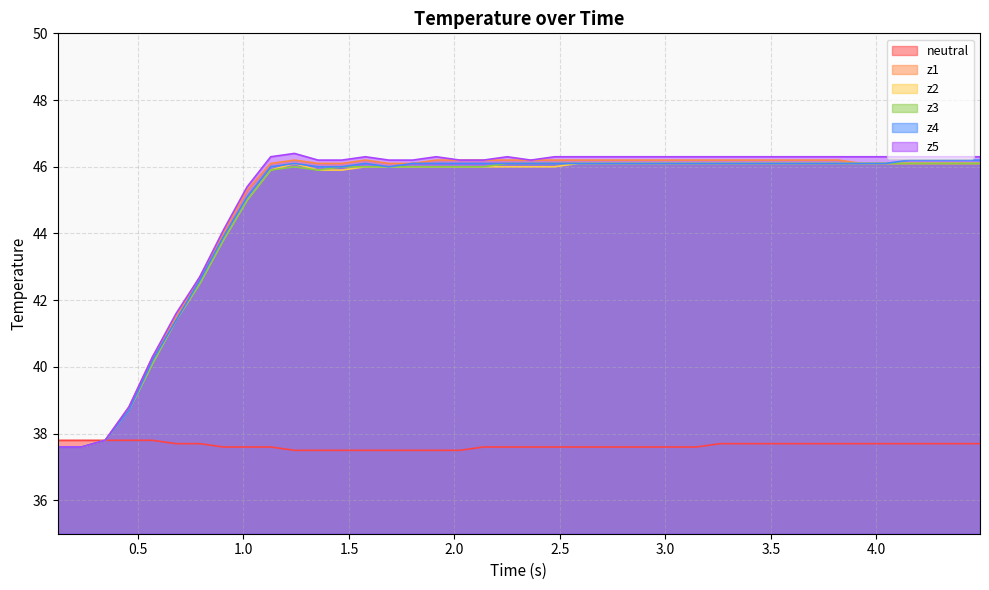

Which series has the widest spread of values?

z5